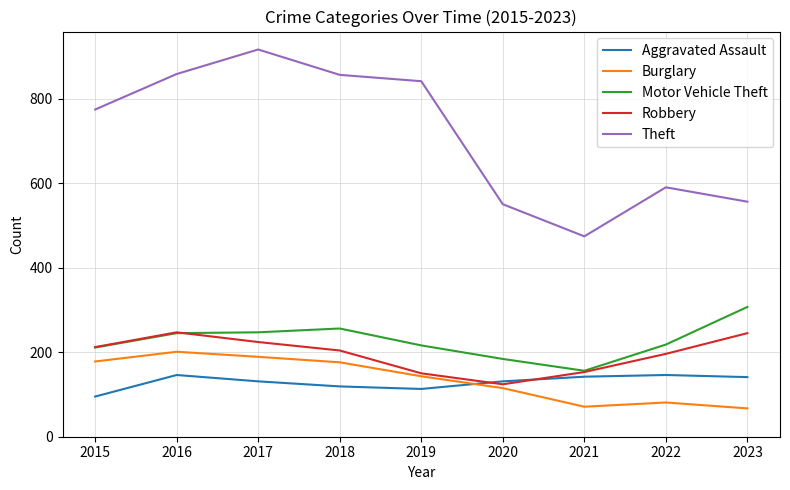

Is it true that Motor Vehicle Theft equals 67 at 2020?

False